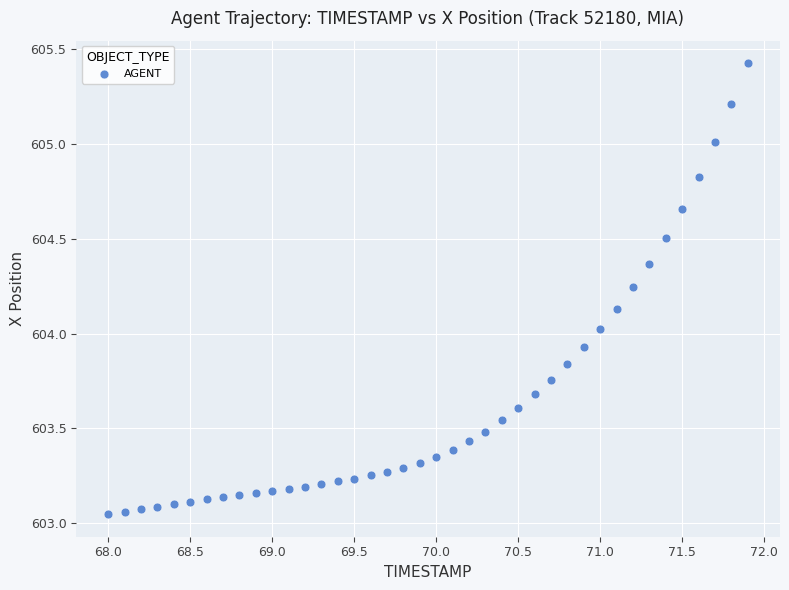

What is the range of X values (max minus min)?

3.9